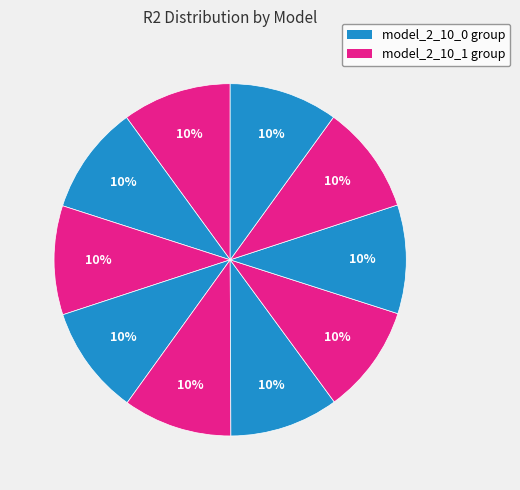

To the nearest percent, what is the average slice percentage?

10%